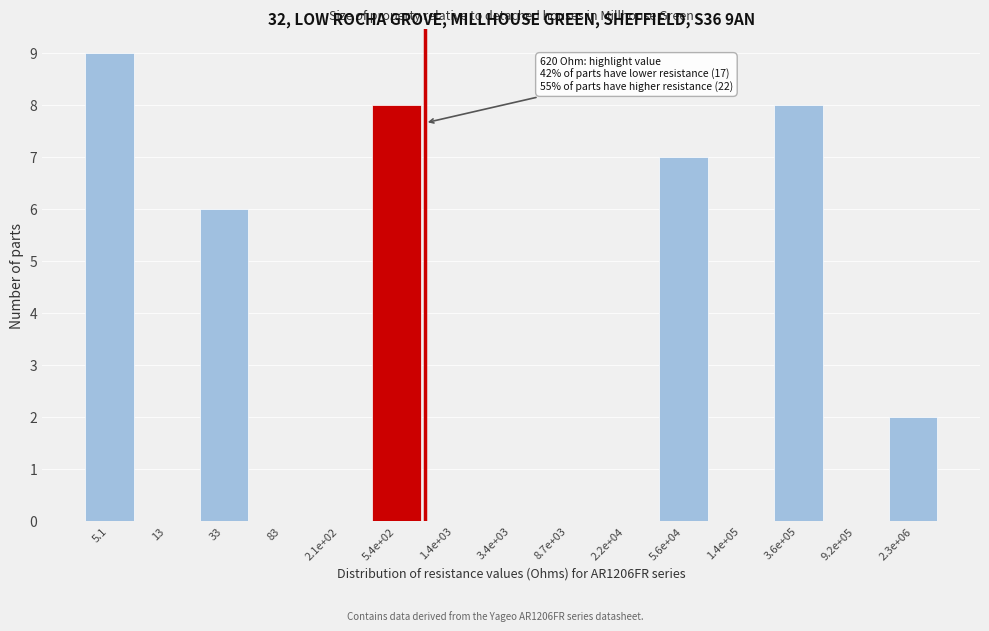

Reading left to right, what are all the values shown in this chart?

5.1=9	13=0	33=6	83=0	2.1e+02=0	5.4e+02=8	1.4e+03=0	3.4e+03=0	8.7e+03=0	2.2e+04=0	5.6e+04=7	1.4e+05=0	3.6e+05=8	9.2e+05=0	2.3e+06=2